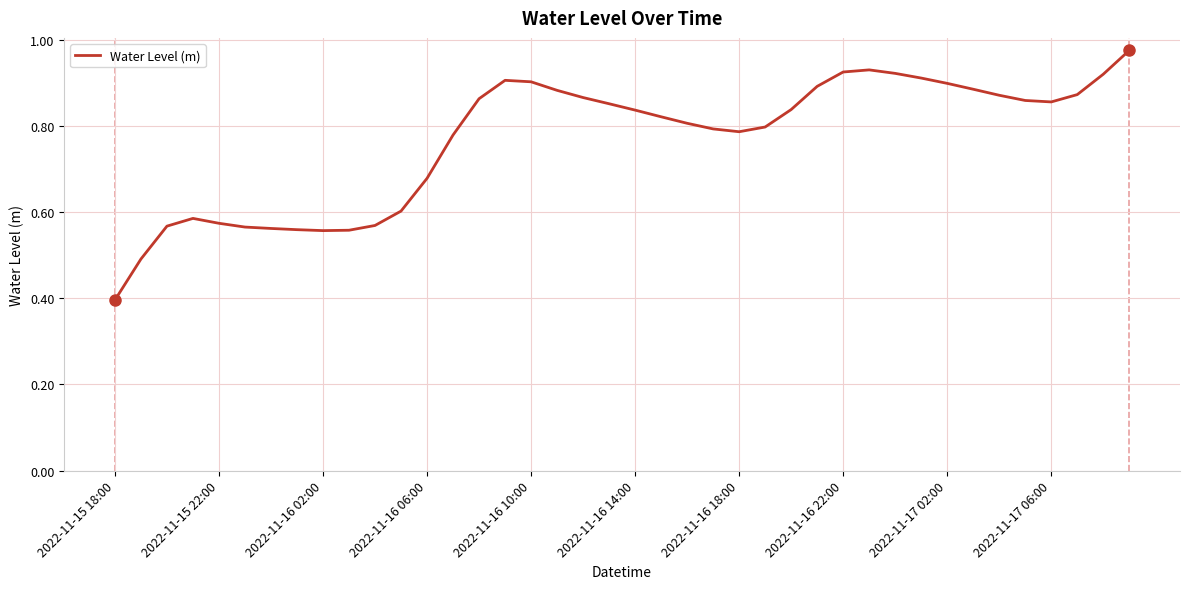

What is the difference between the second highest and second lowest values?

0.4